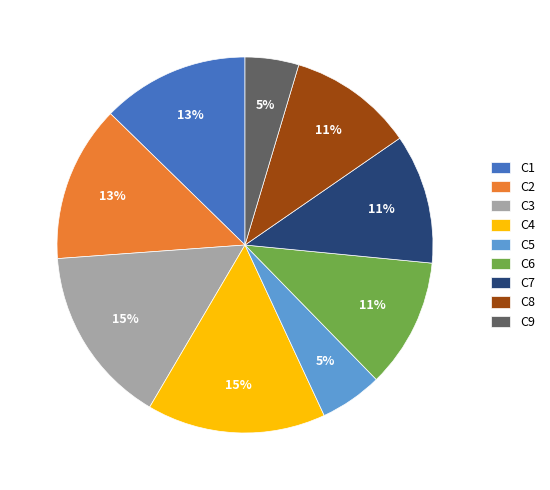

To the nearest percent, what portion does C9 represent?

5%